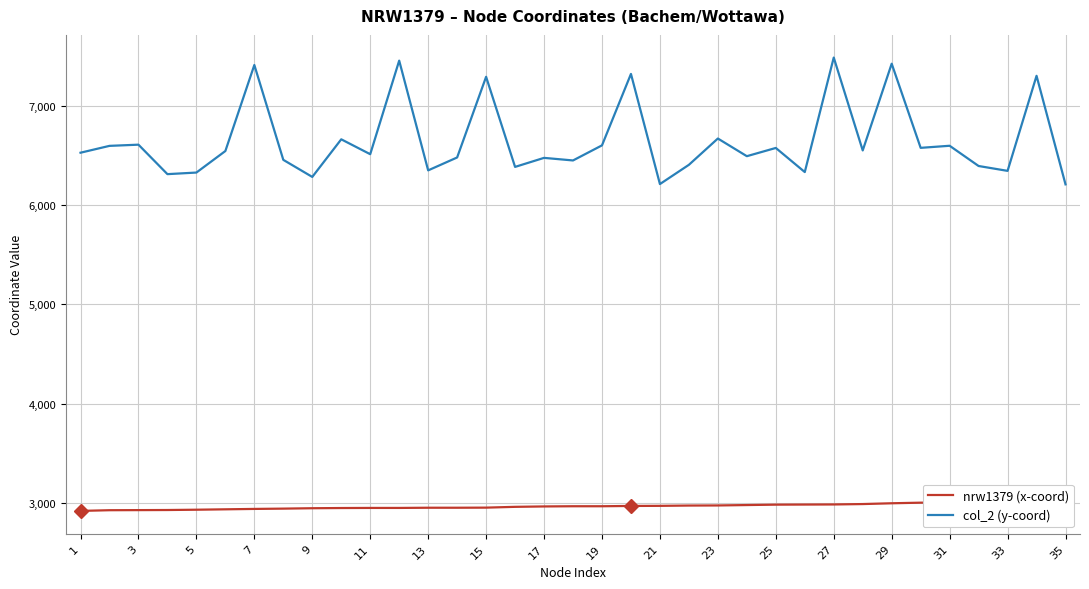

Is it true that col_2 (y-coord) equals 7293 at 15?

True